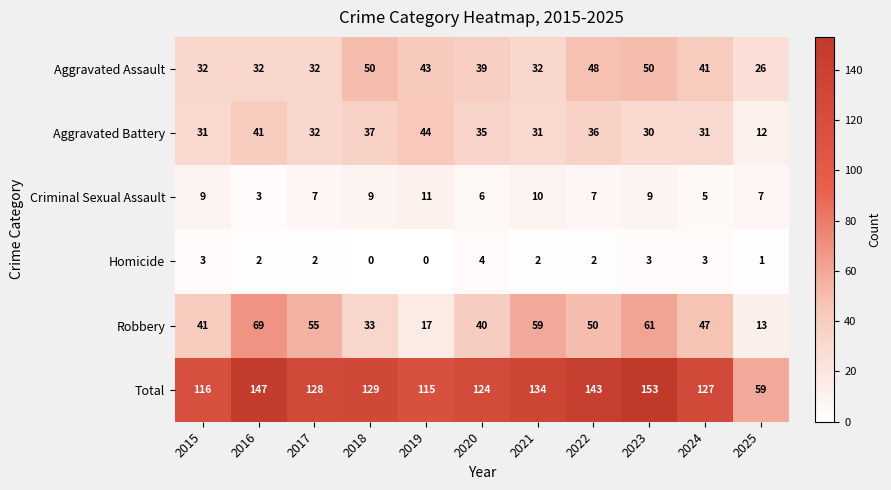

What is the difference between the second highest and second lowest values in the Robbery series?

44